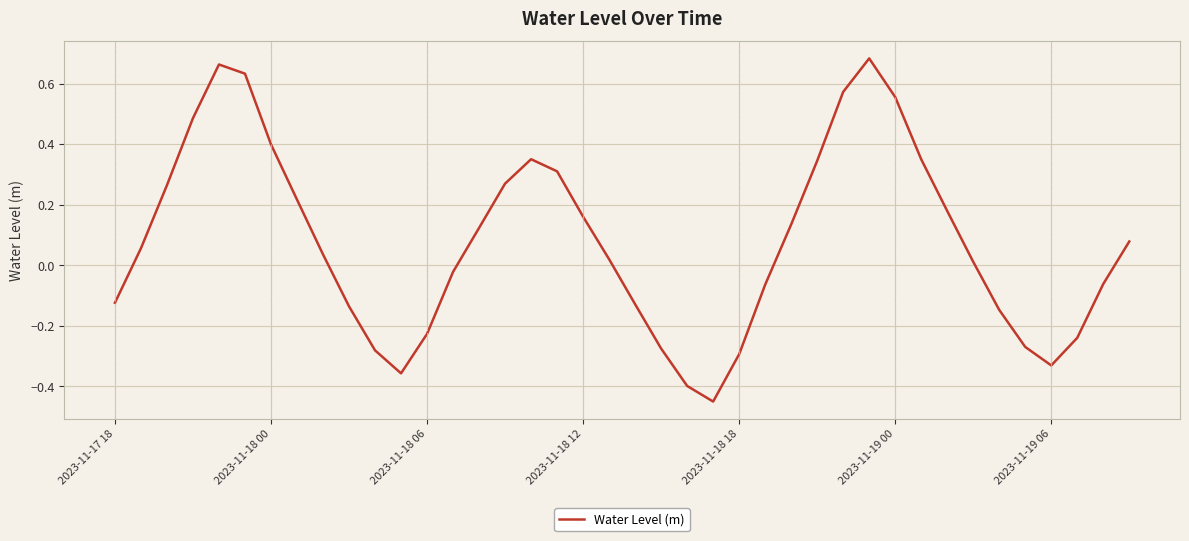

How many lines are shown in the chart?

1